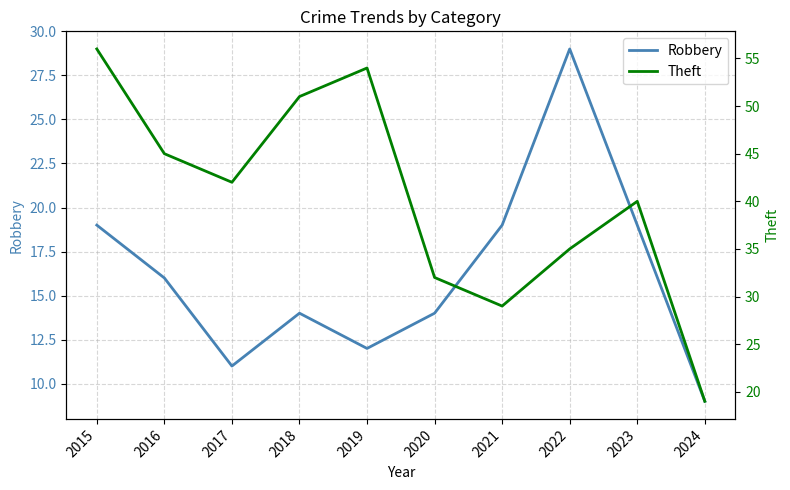

List the labels in order of Theft value, smallest first.

2024, 2021, 2020, 2022, 2023, 2017, 2016, 2018, 2019, 2015